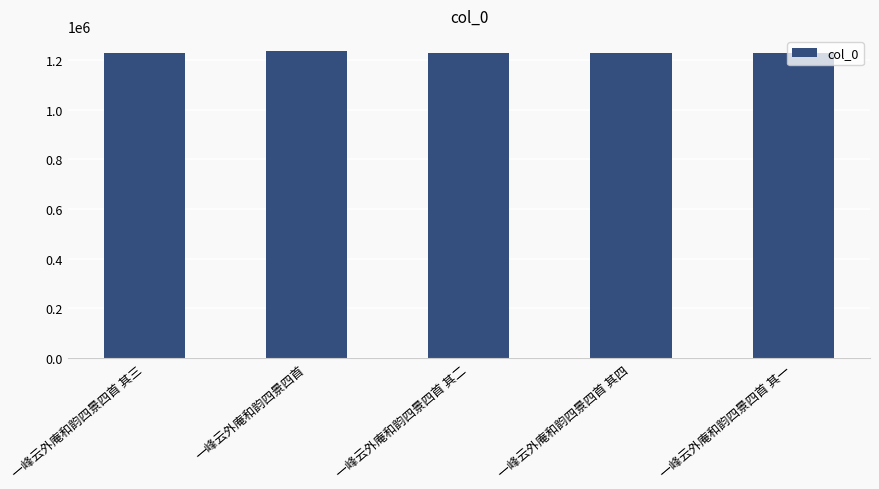

What is the label of the 1st bar from the left?

一峰云外庵和韵四景四首 其三